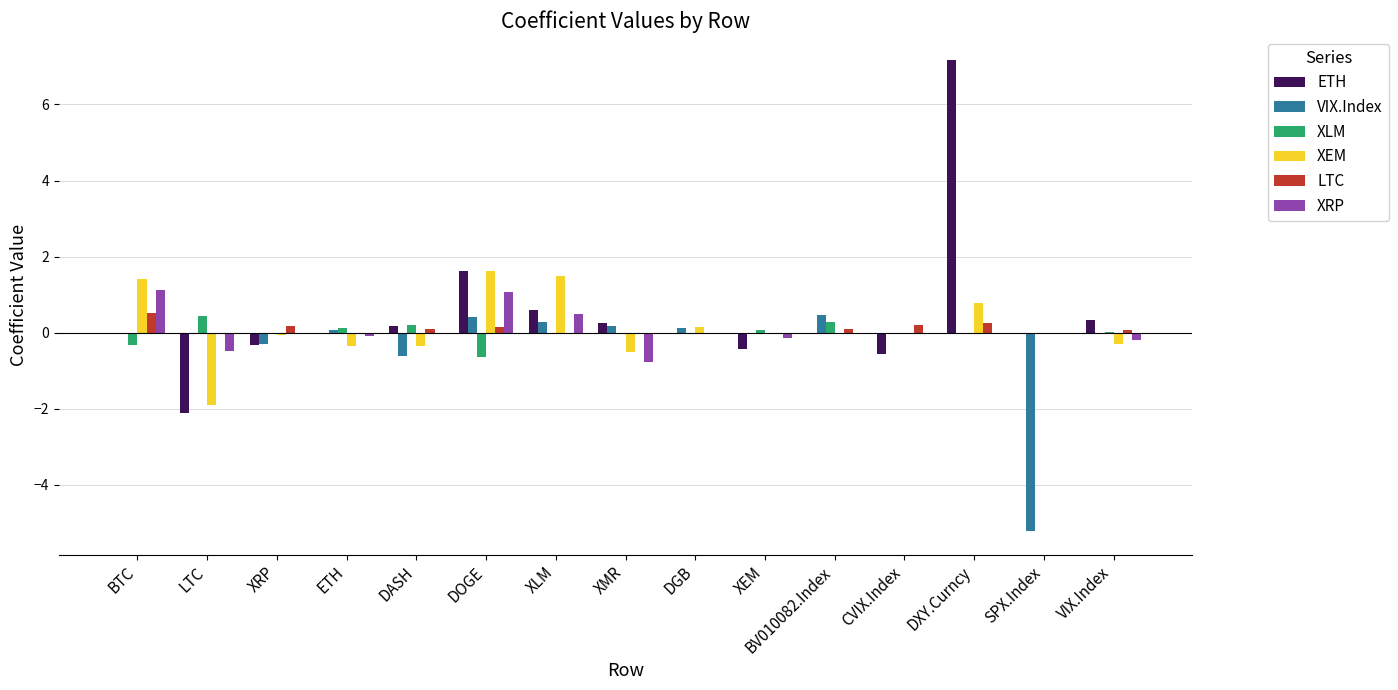

Are the bars horizontal?

No